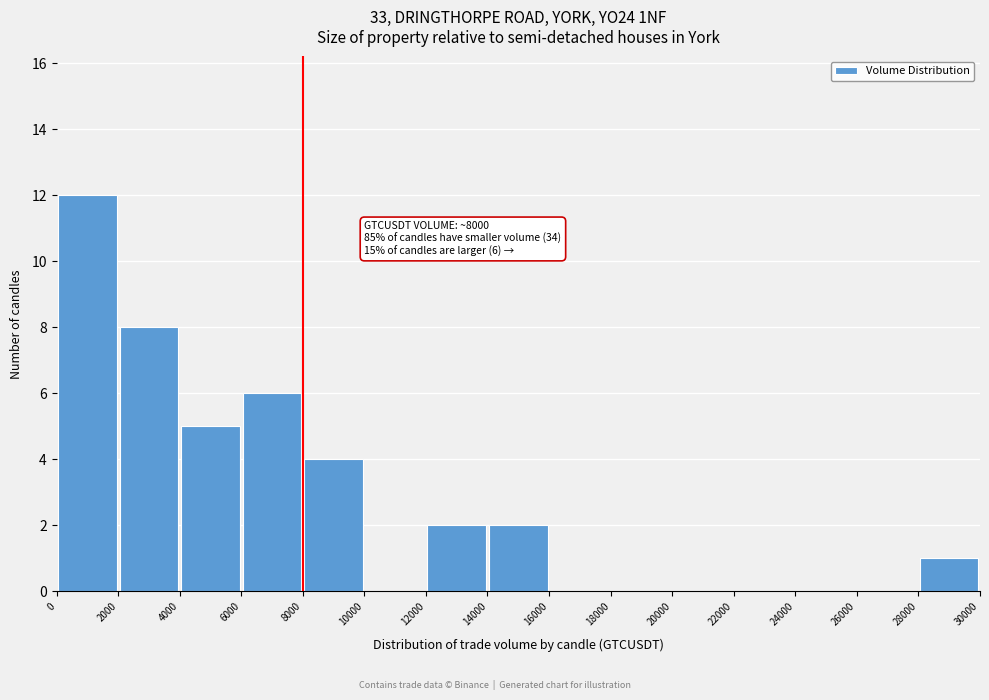

Over which range of the x-axis is the bar tallest?

0 to 2000